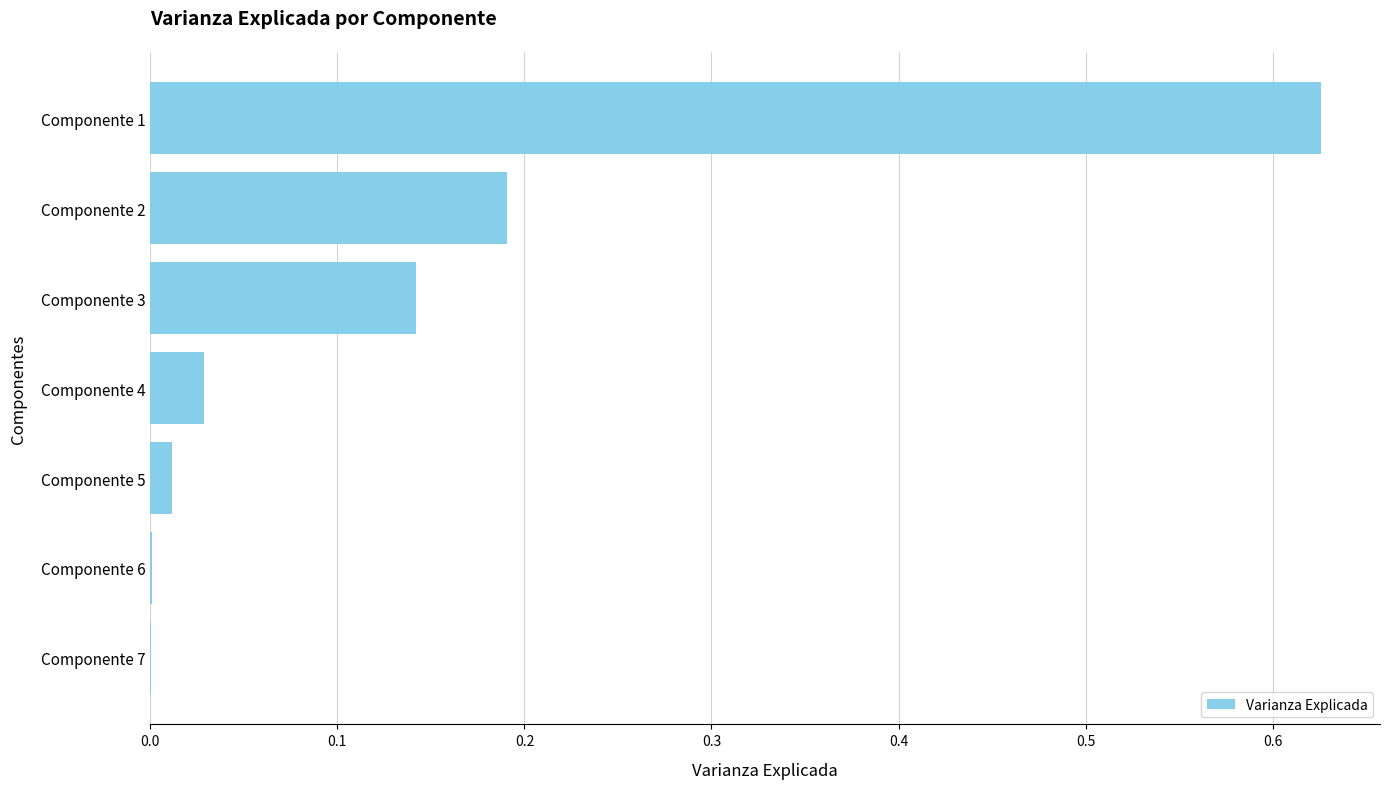

What is the change in value from Componente 3 to Componente 1?

+0.5